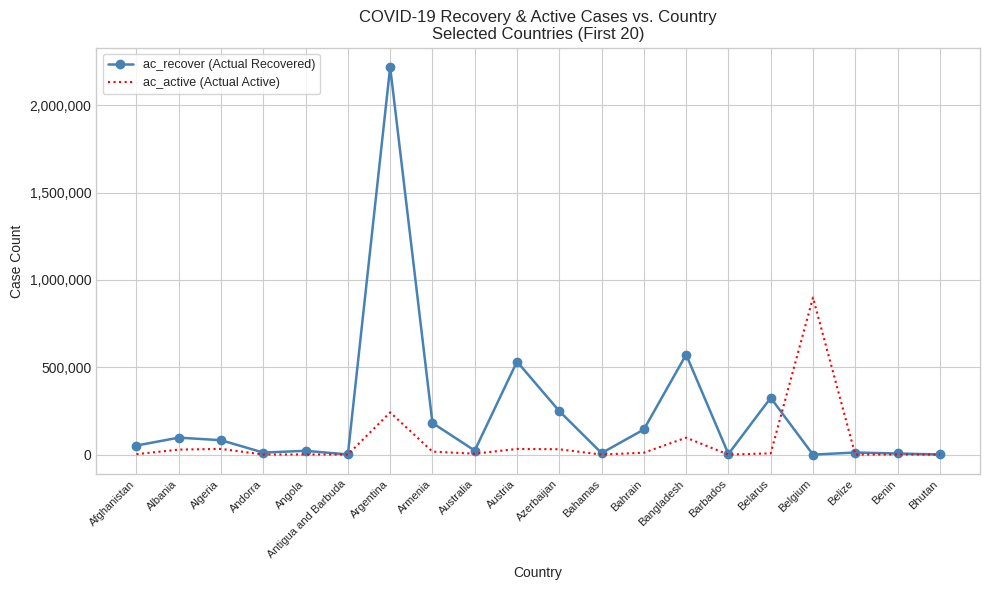

True or false: ac_active (Actual Active) has a value of 96898 at Bangladesh.

True